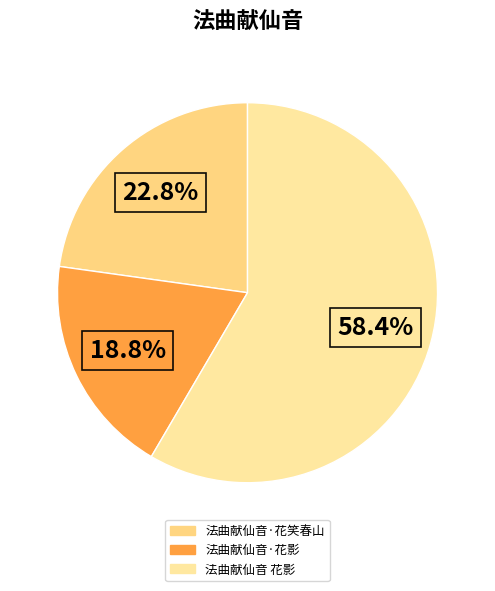

Combined, do 法曲献仙音 花影 and 法曲献仙音·花影 account for over 50%?

Yes